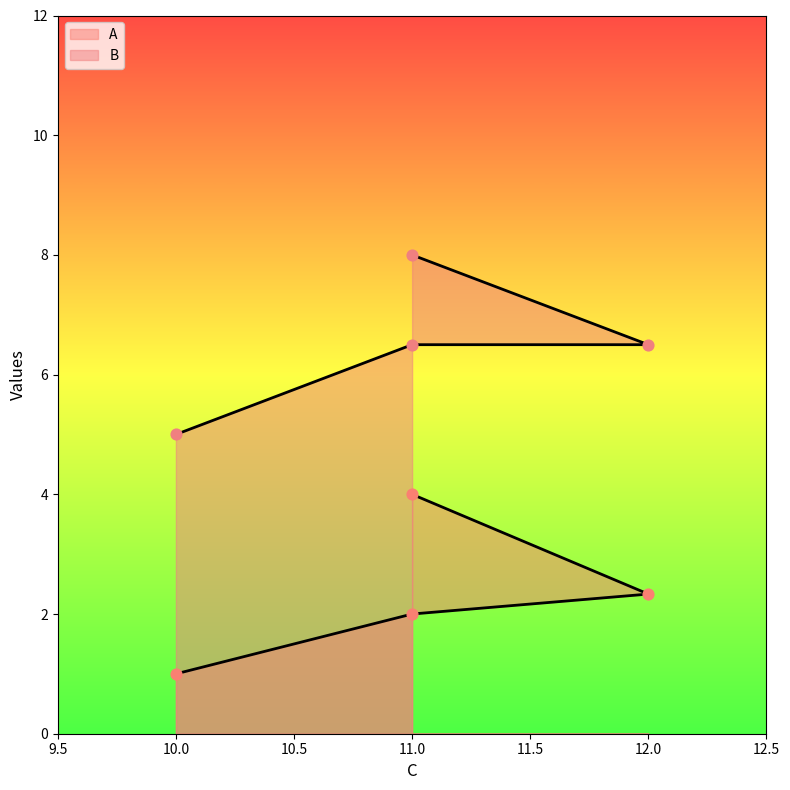

What are all the series names shown in the legend?

A, B